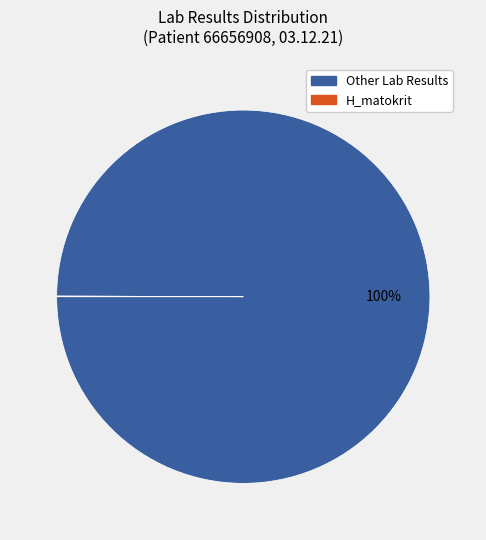

Does any single category account for the majority?

Yes